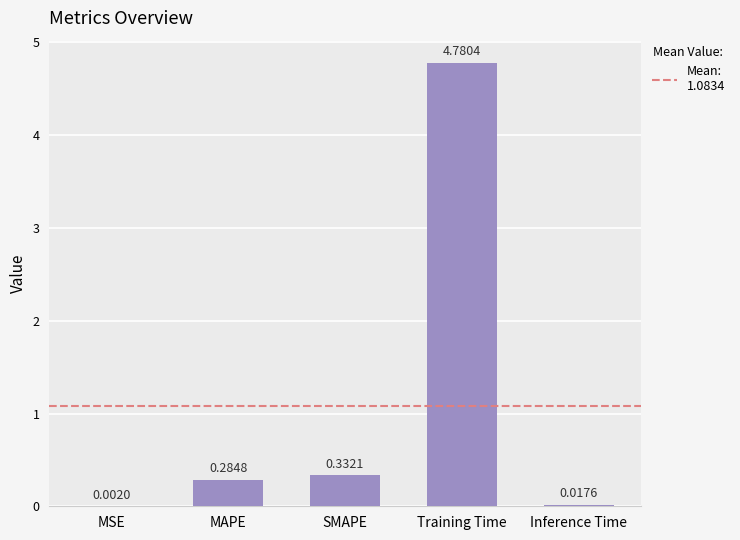

Are the bars horizontal?

No